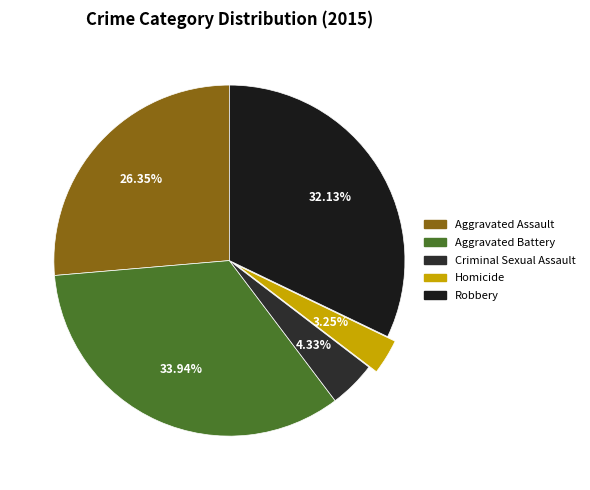

Does Aggravated Assault represent more than half of the total?

No